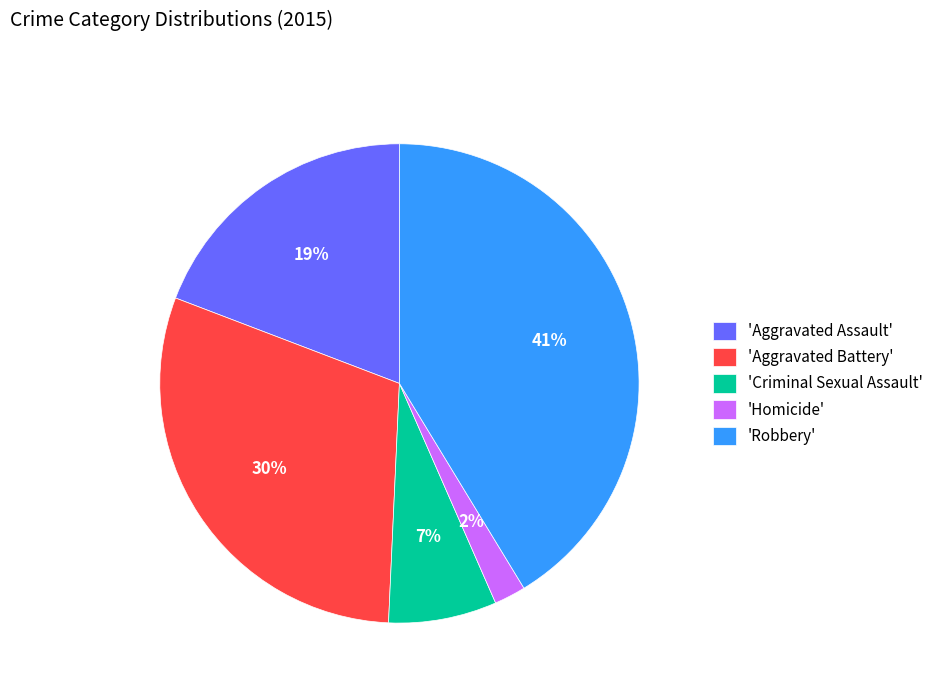

Is there a majority slice in this chart?

No